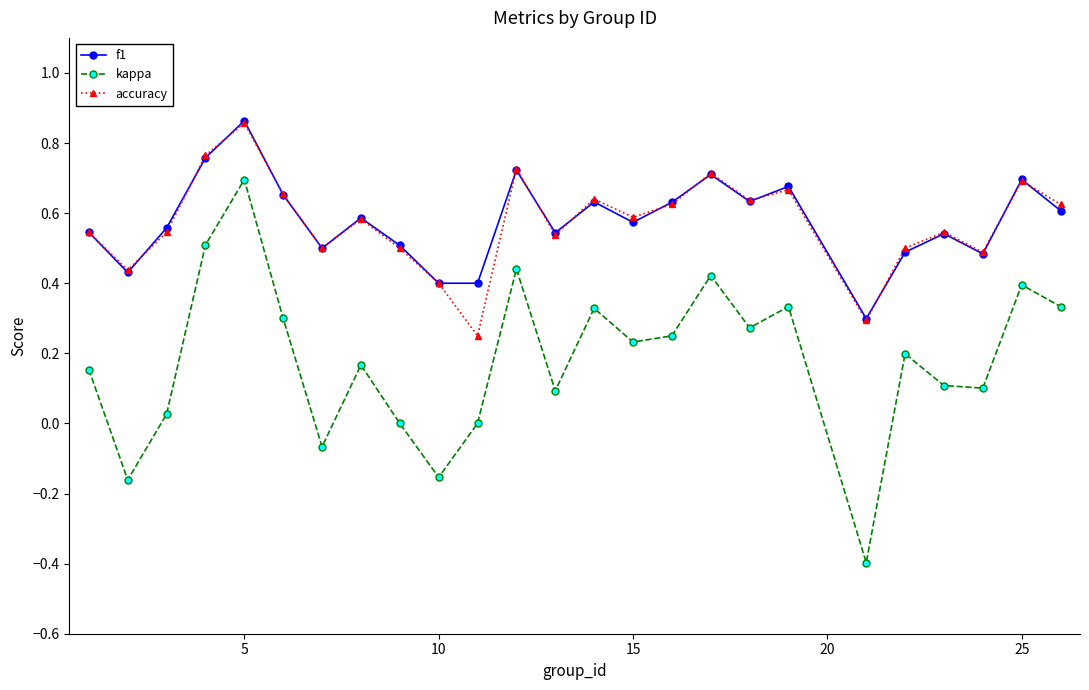

How many data points does each series have?

25